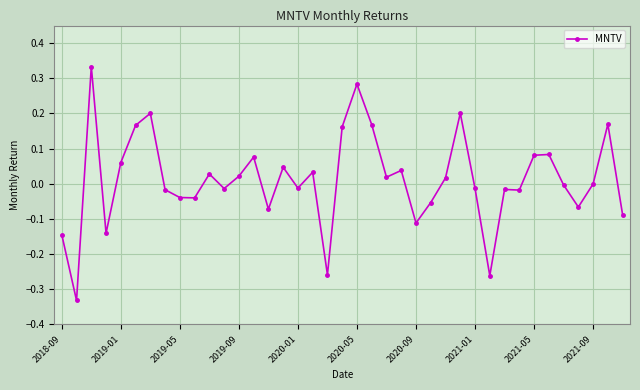

How many series are shown in this chart?

1